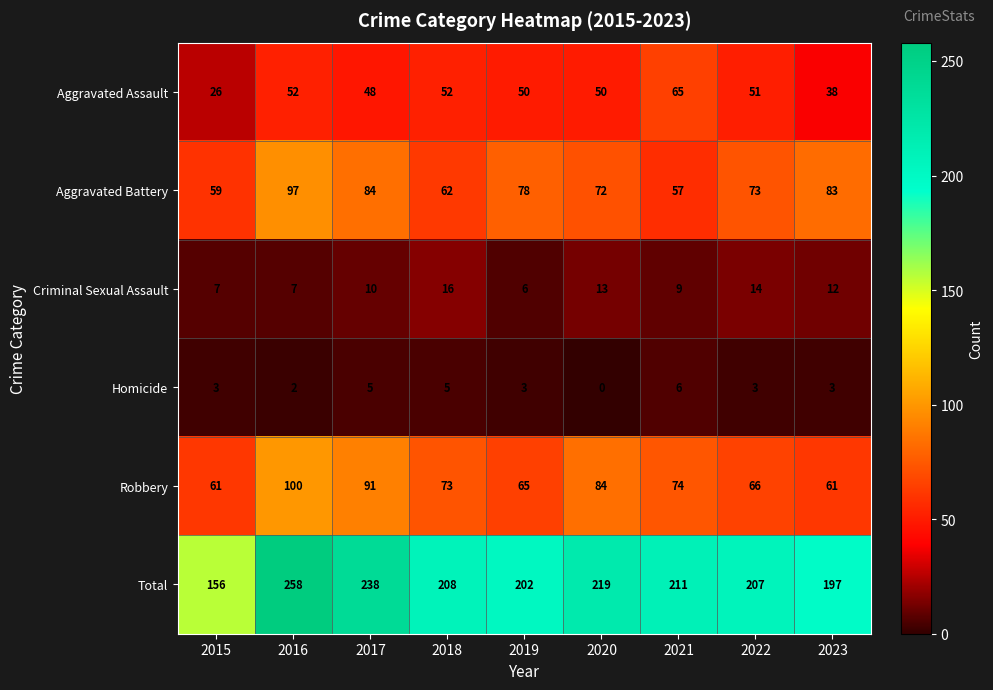

What is the difference between the maximum and minimum values in the Total series?

102